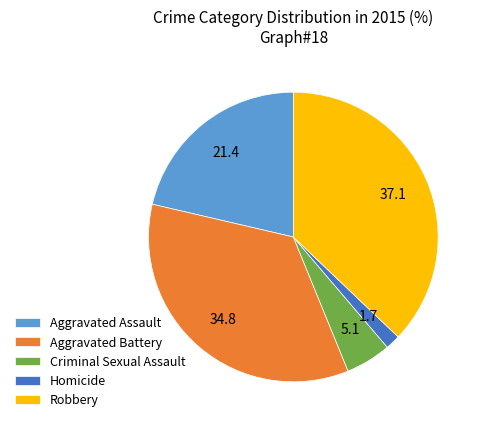

Which category has the biggest portion of the pie?

Robbery